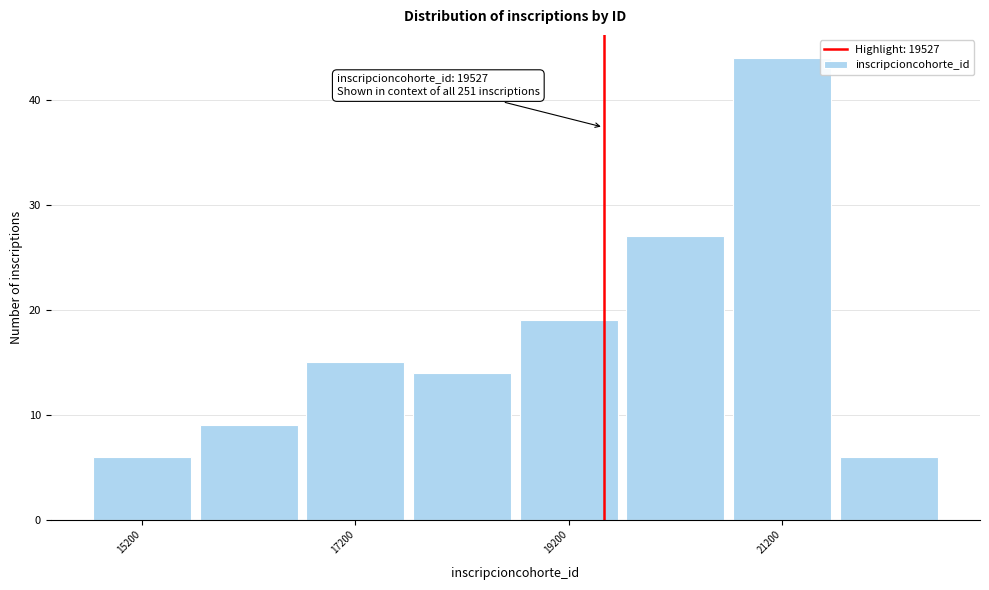

Which range on the x-axis has the tallest bar?

20700 to 21700